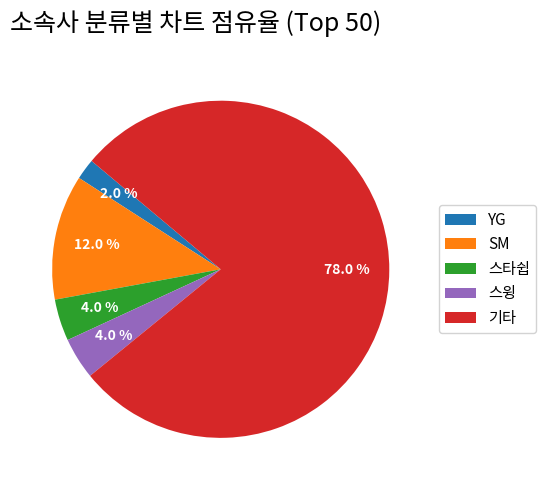

What is the largest slice in the pie chart?

기타